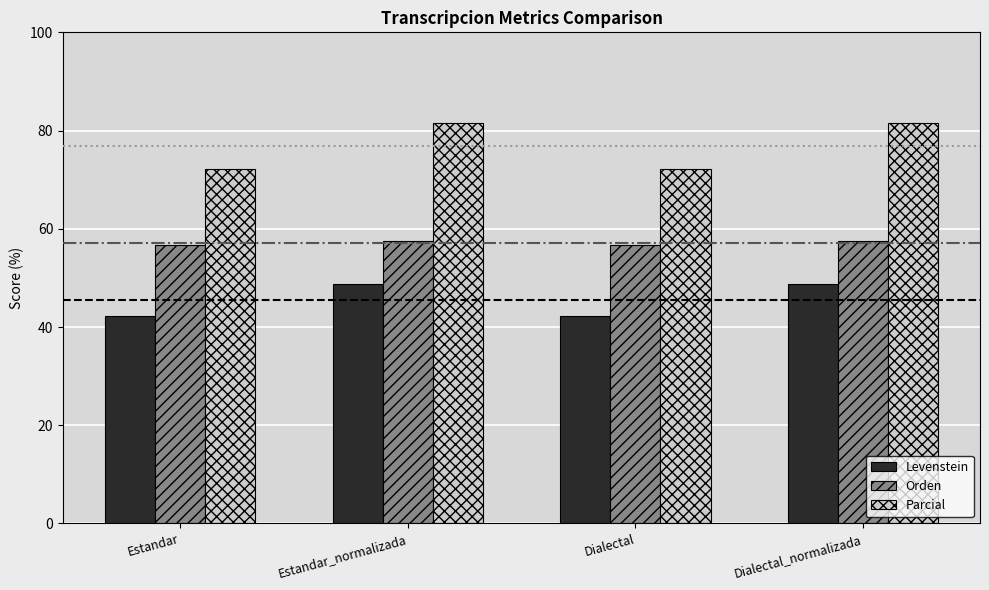

True or false: Levenstein has a value of 77.0 at Dialectal_normalizada.

False